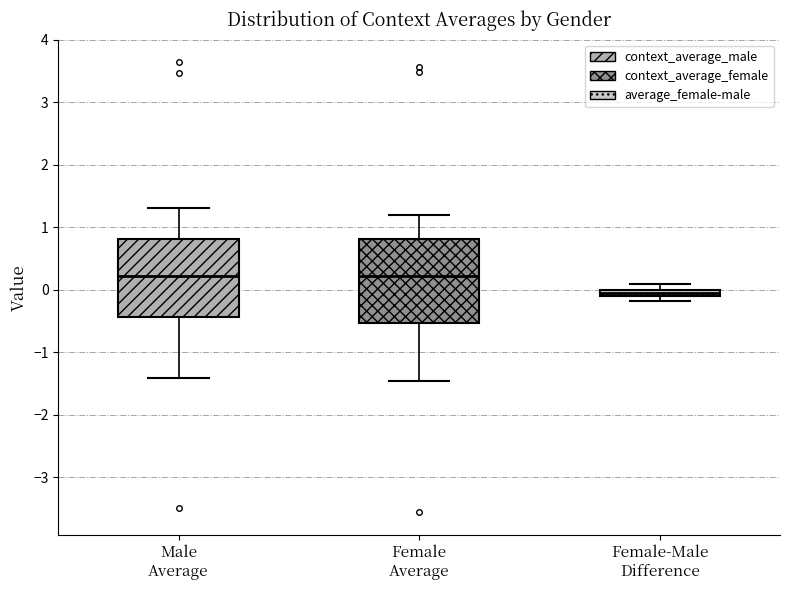

Where does the median line of the box for Male Average sit on the y-axis? The values are not printed on the chart, so give them approximately, as read against the axis.

0.2